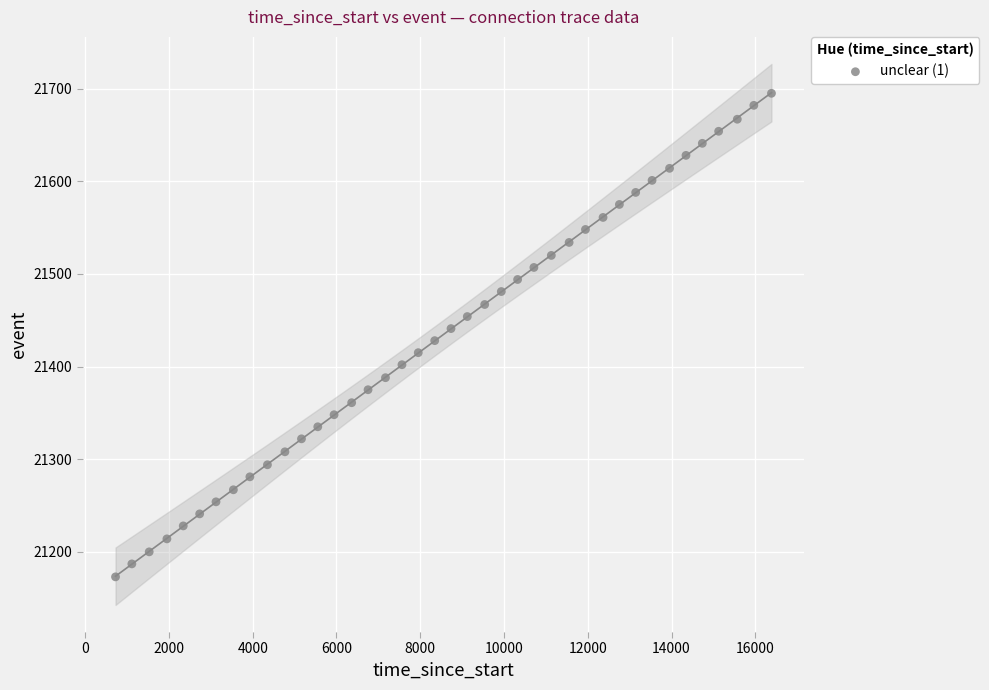

What is the range of X values (max minus min)?

15661